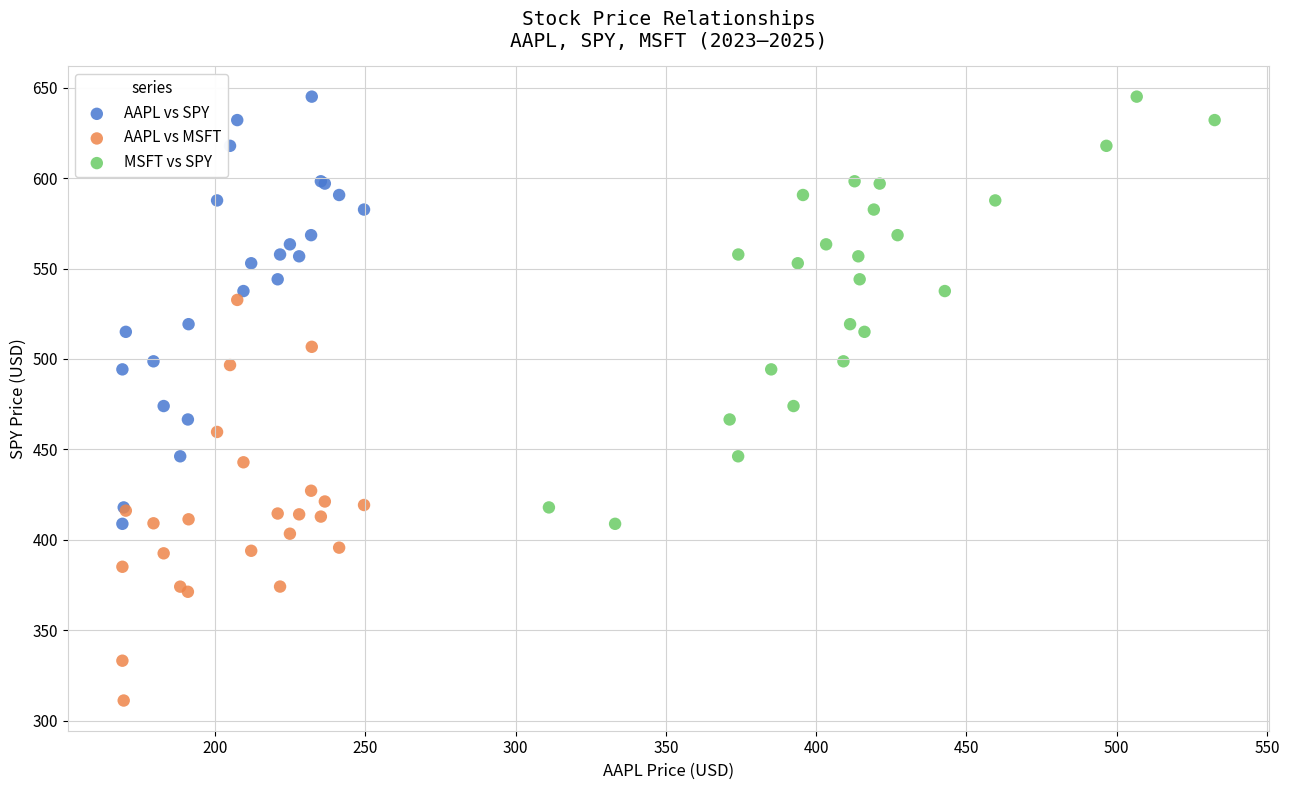

Which series reaches the minimum Y coordinate?

AAPL vs MSFT